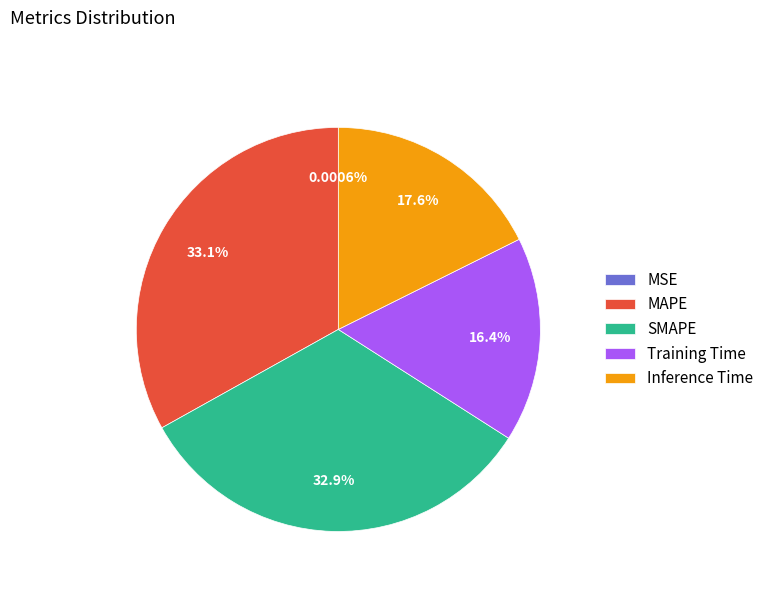

Combined, do SMAPE and MAPE account for over 50%?

Yes